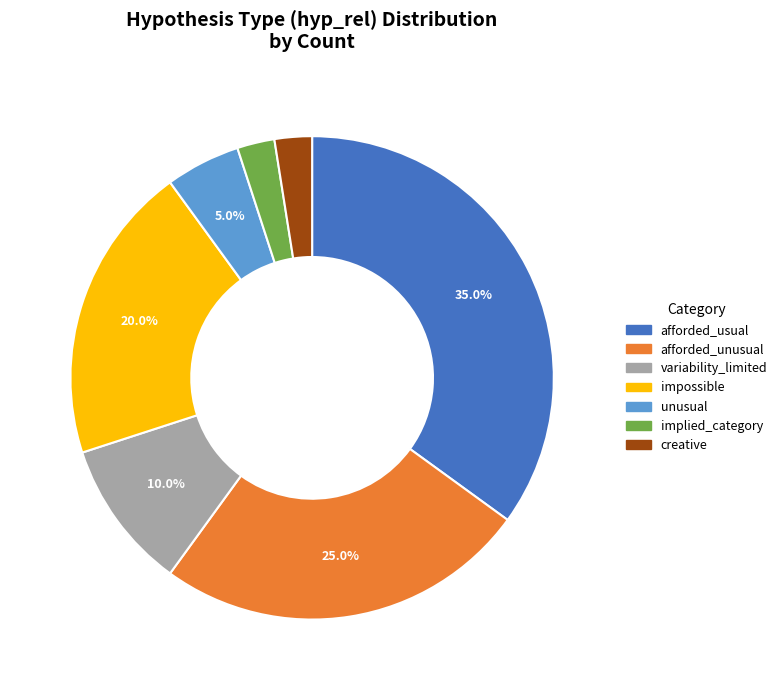

What percentage is the unusual slice, to the nearest percent?

5%